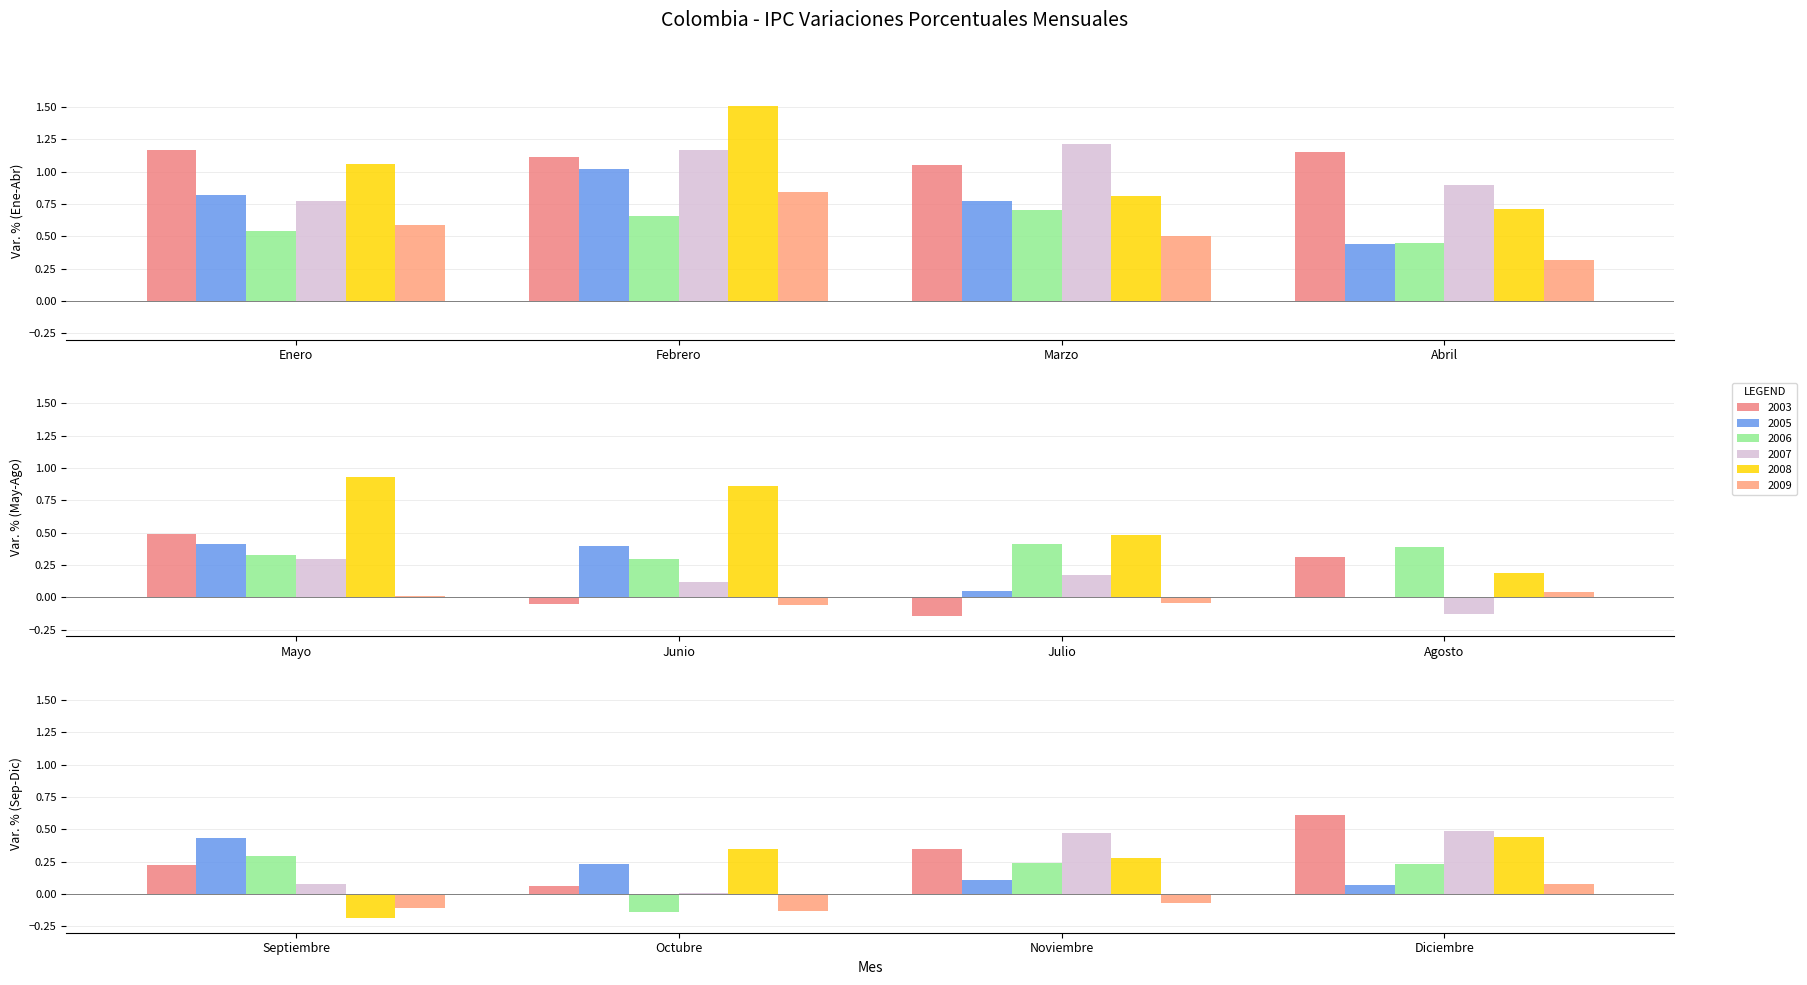

What is the value of the 2009 bar at the 3rd from the left?

0.5